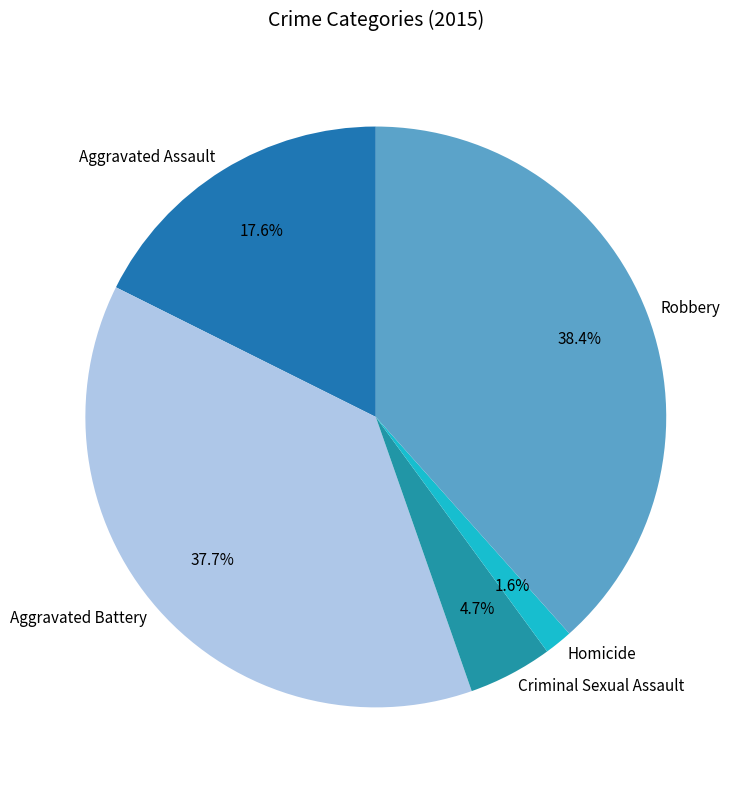

Rank the categories by value from lowest to highest.

Homicide, Criminal Sexual Assault, Aggravated Assault, Aggravated Battery, Robbery